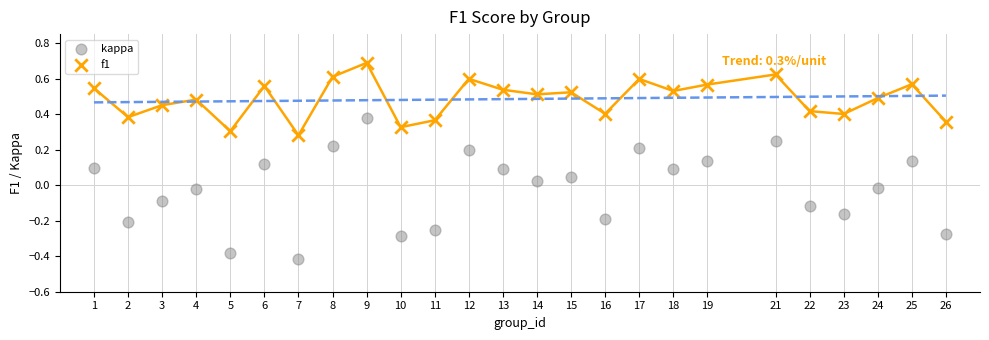

Which series reaches the minimum Y coordinate?

kappa